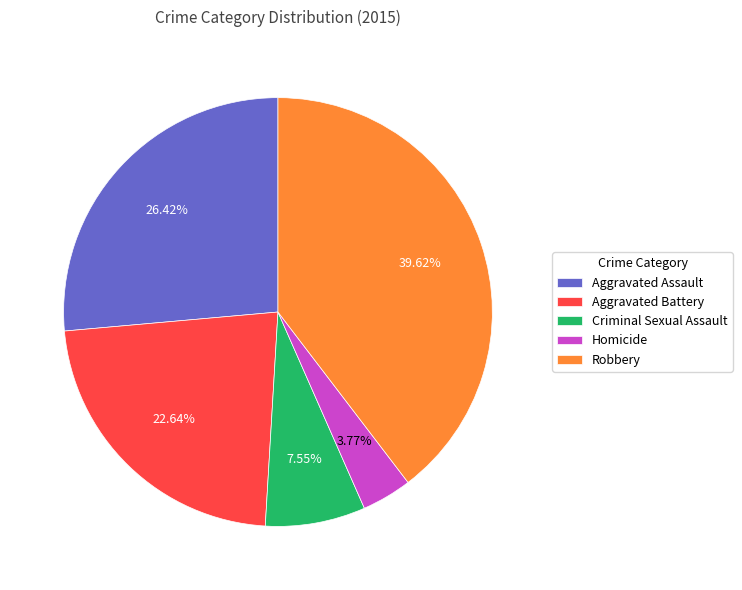

Which category has the smallest portion of the pie?

Homicide